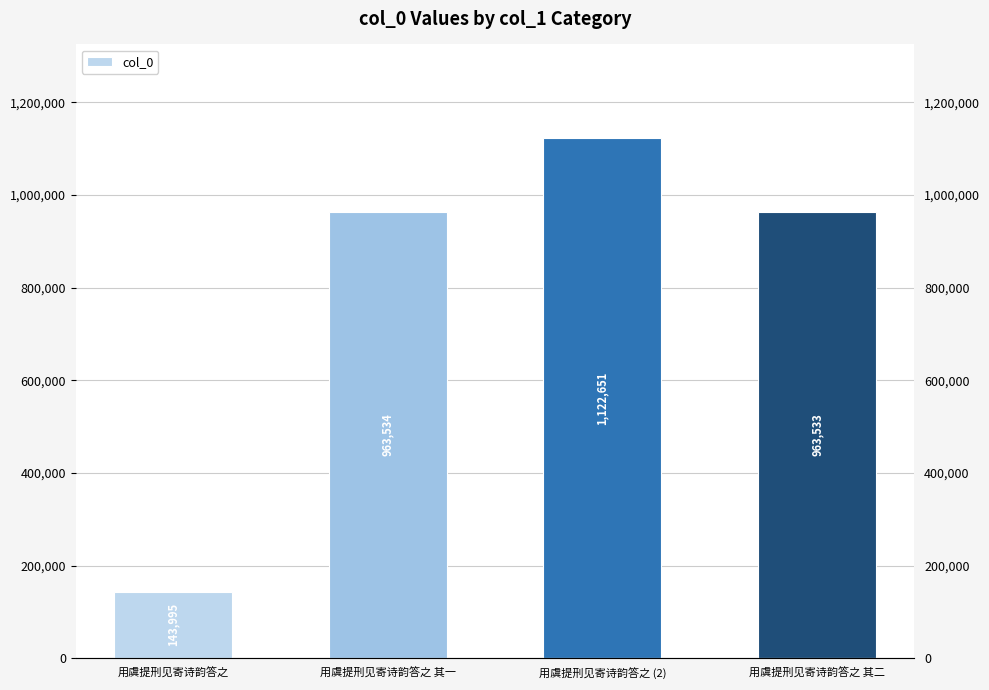

The chart shows a value of 612517 at 用虞提刑见寄诗韵答之 (2). True or false?

False